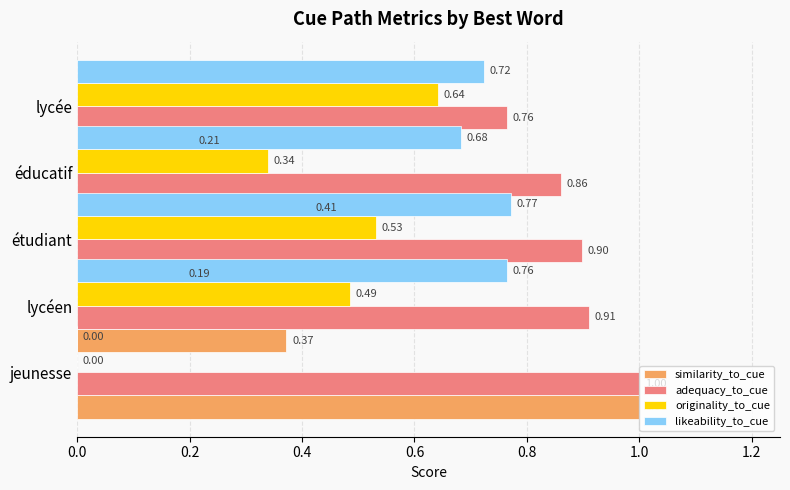

Are the bars grouped side by side (vs. stacked)?

Yes